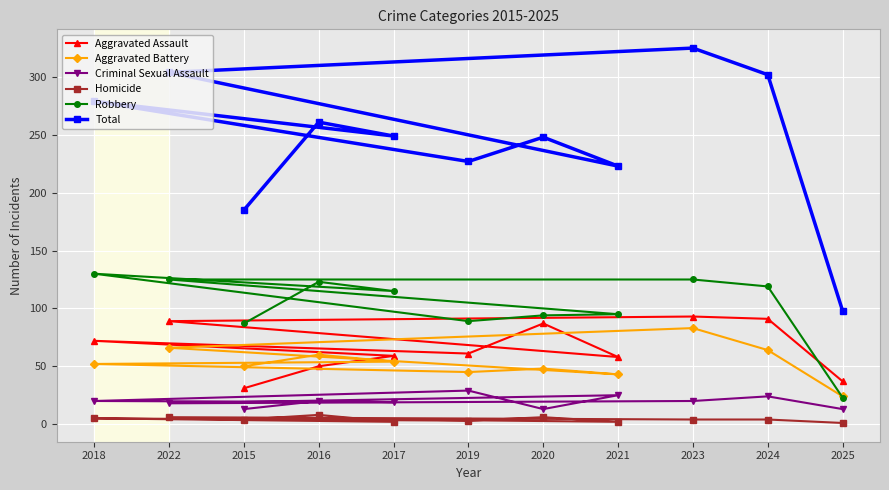

Reading left to right, extract all data points from this chart.

Aggravated Assault: 31	50	59	72	61	87	58	89	93	91	37
Aggravated Battery: 50	60	54	52	45	48	43	66	83	64	24
Criminal Sexual Assault: 13	20	19	20	29	13	25	18	20	24	13
Homicide: 4	8	2	5	3	6	2	6	4	4	1
Robbery: 87	123	115	130	89	94	95	125	125	119	23
Total: 185	261	249	279	227	248	223	304	325	302	98